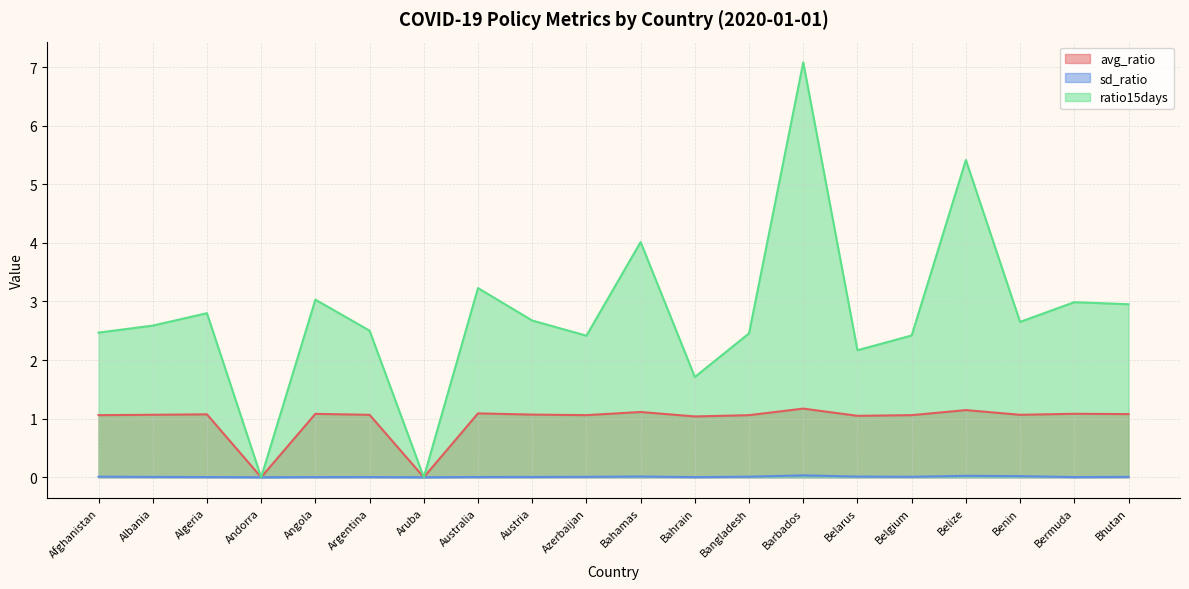

What is the difference between the highest and lowest values at Afghanistan?

2.5